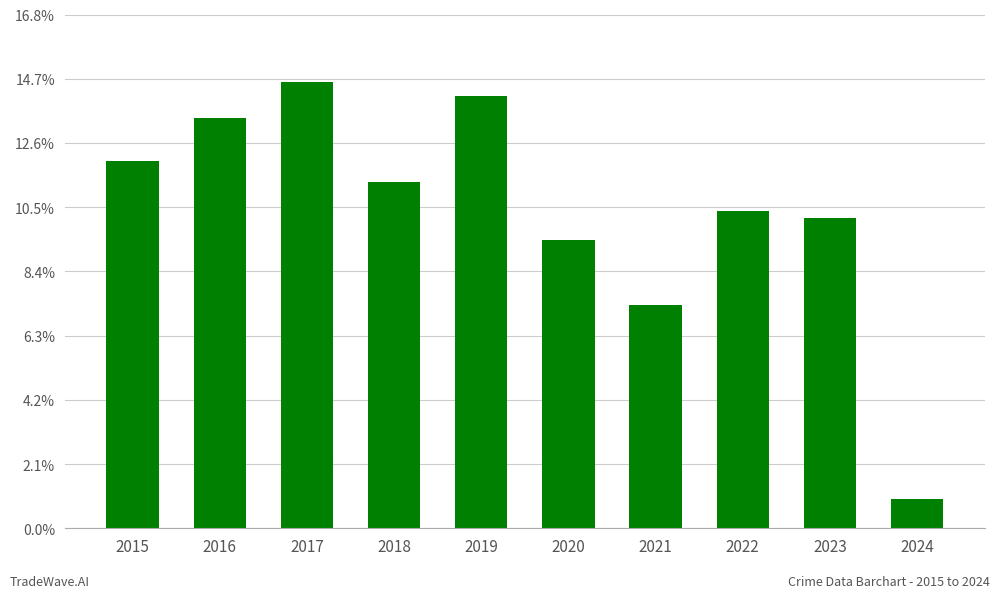

List the labels in order of value, largest first.

2017, 2019, 2016, 2015, 2018, 2022, 2023, 2020, 2021, 2024